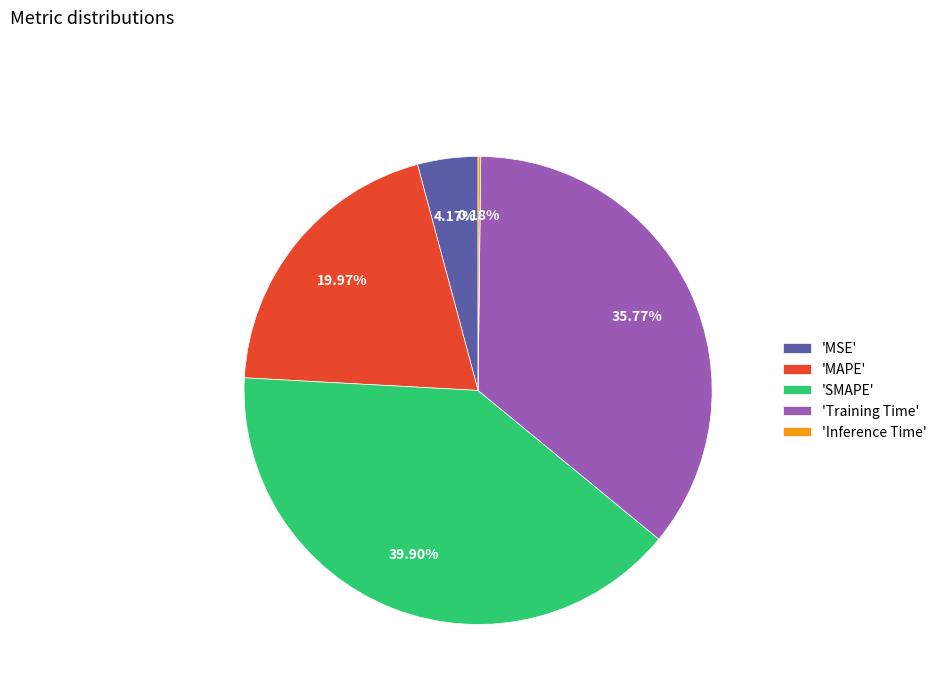

Approximately how many times larger is the value at 'SMAPE' compared to 'Training Time'?

1.1